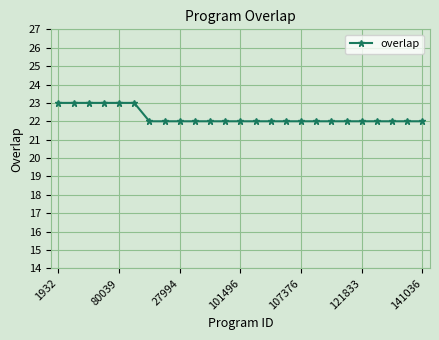

Count the number of data series in this chart.

1